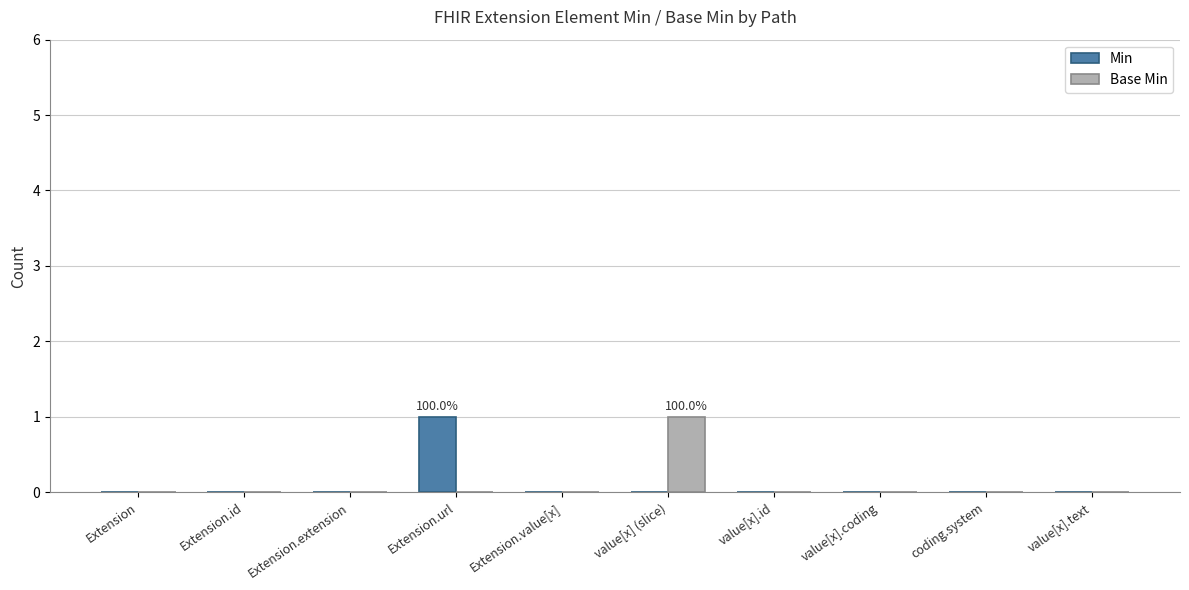

Reading left to right, extract all data points from this chart.

Min: Extension=0	Extension.id=0	Extension.extension=0	Extension.url=1	Extension.value[x]=0	value[x] (slice)=0	value[x].id=0	value[x].coding=0	coding.system=0	value[x].text=0
Base Min: Extension=0	Extension.id=0	Extension.extension=0	Extension.url=0	Extension.value[x]=0	value[x] (slice)=1	value[x].id=0	value[x].coding=0	coding.system=0	value[x].text=0